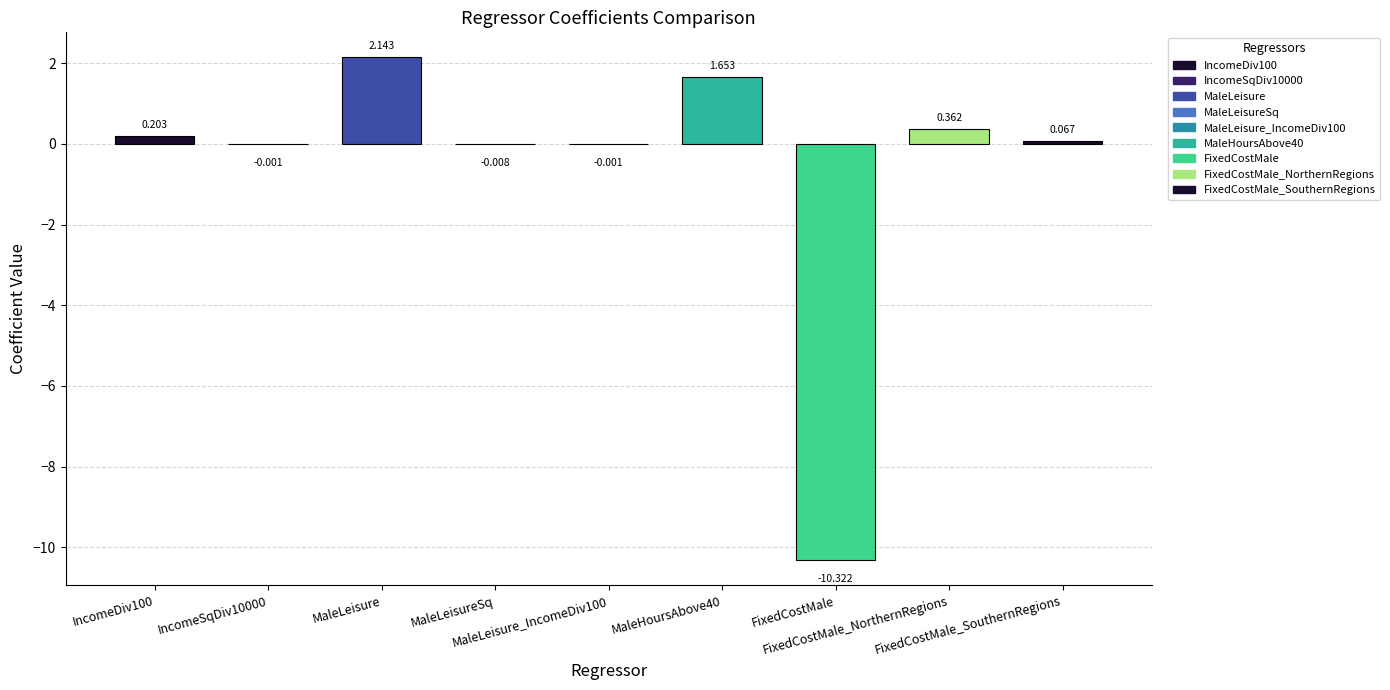

How many positive values are there?

5